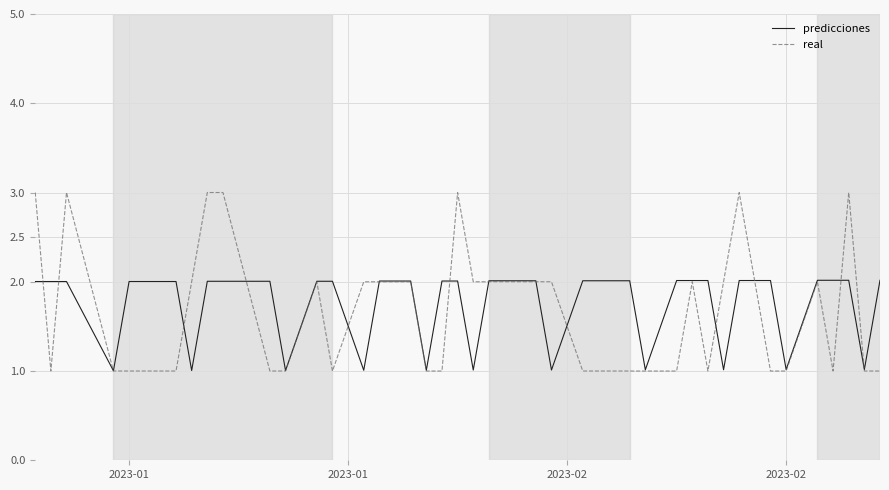

Which series has the largest range (max minus min)?

real